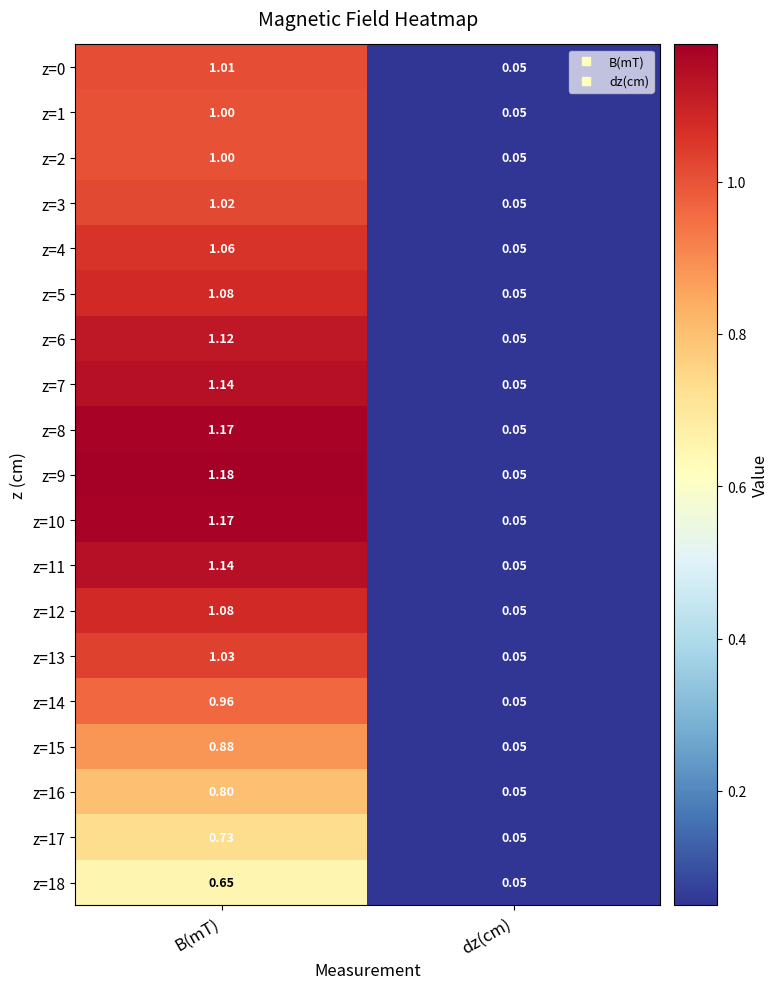

At which category is the sum across all series the highest?

B(mT)